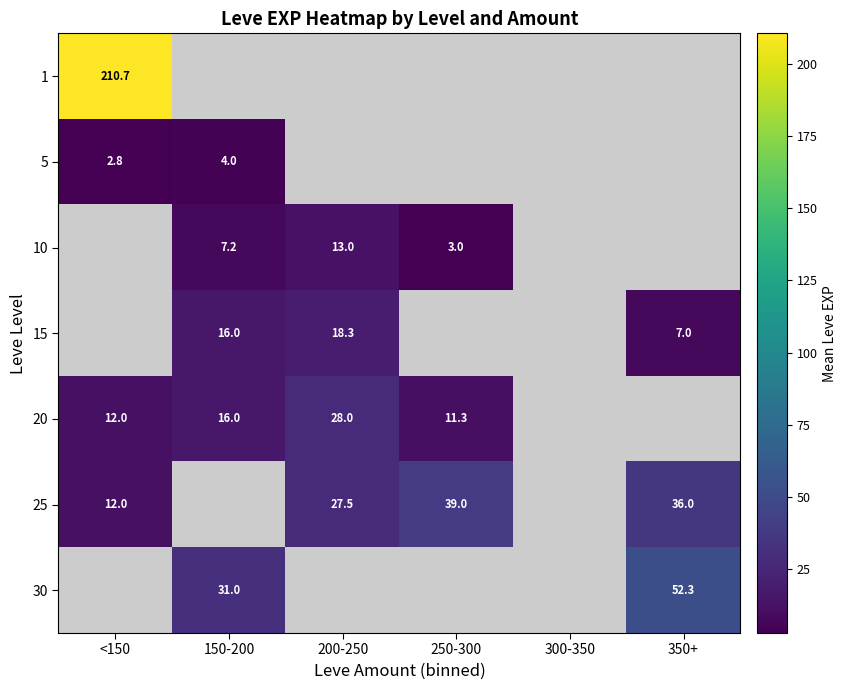

Between 250-300 and 350+, which is larger?

350+